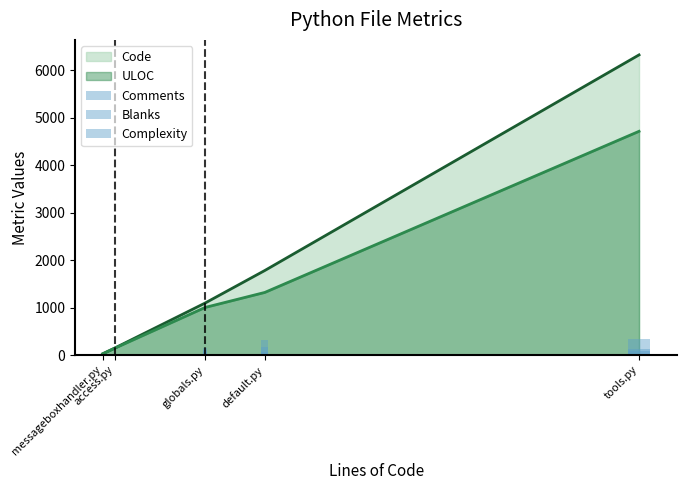

Where does the Comments series first go above 56?

globals.py